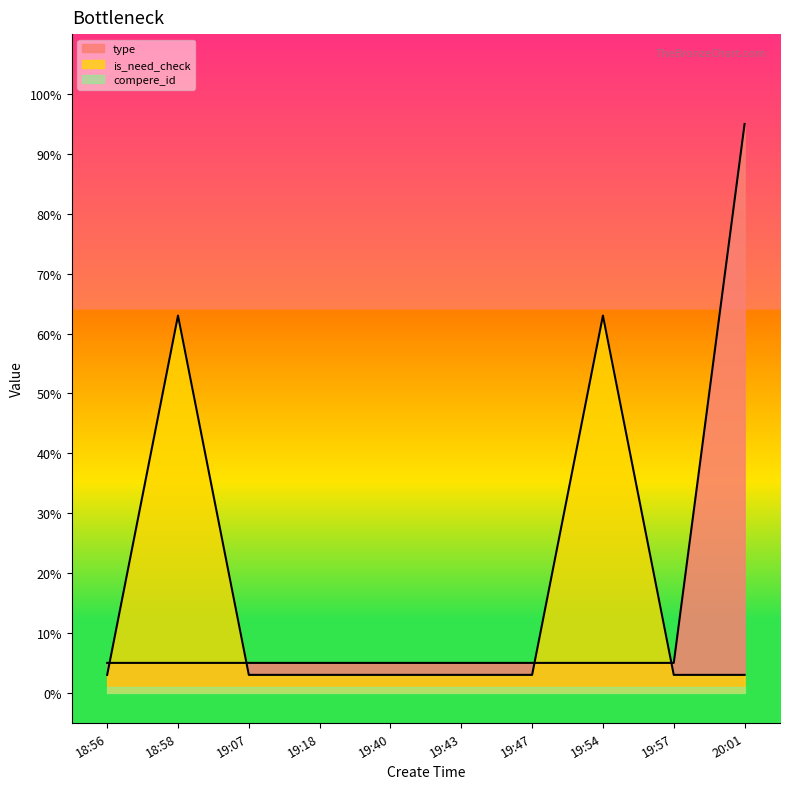

List the labels in order of type value, smallest first.

18:56, 18:58, 19:07, 19:18, 19:40, 19:43, 19:47, 19:54, 19:57, 20:01